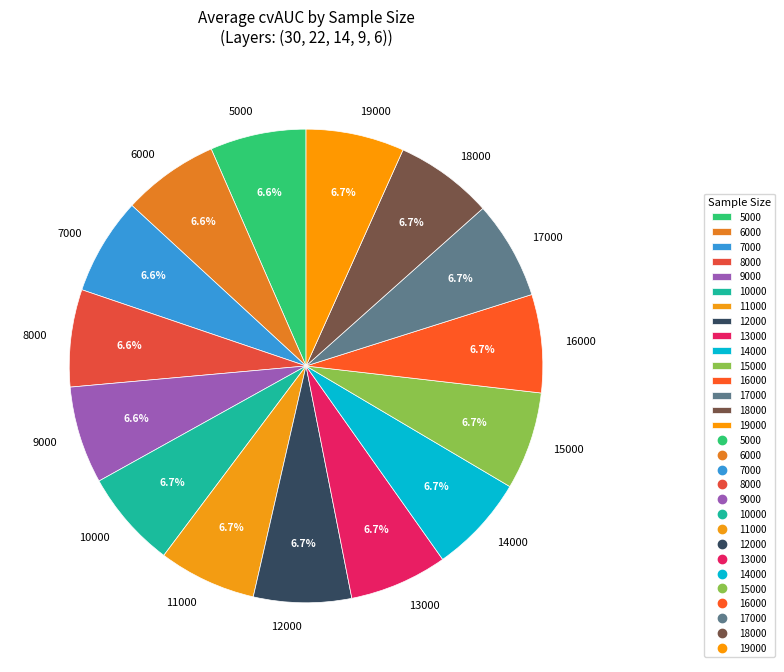

Is it true that 8000 is 15% of the pie?

False